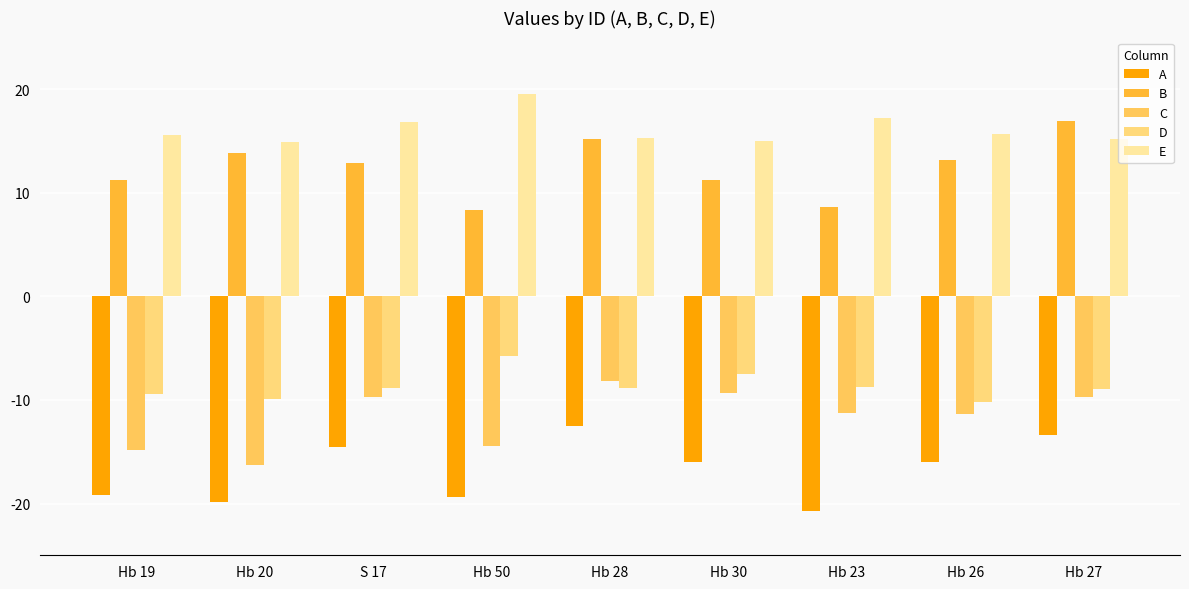

Does the chart contain stacked bars?

No